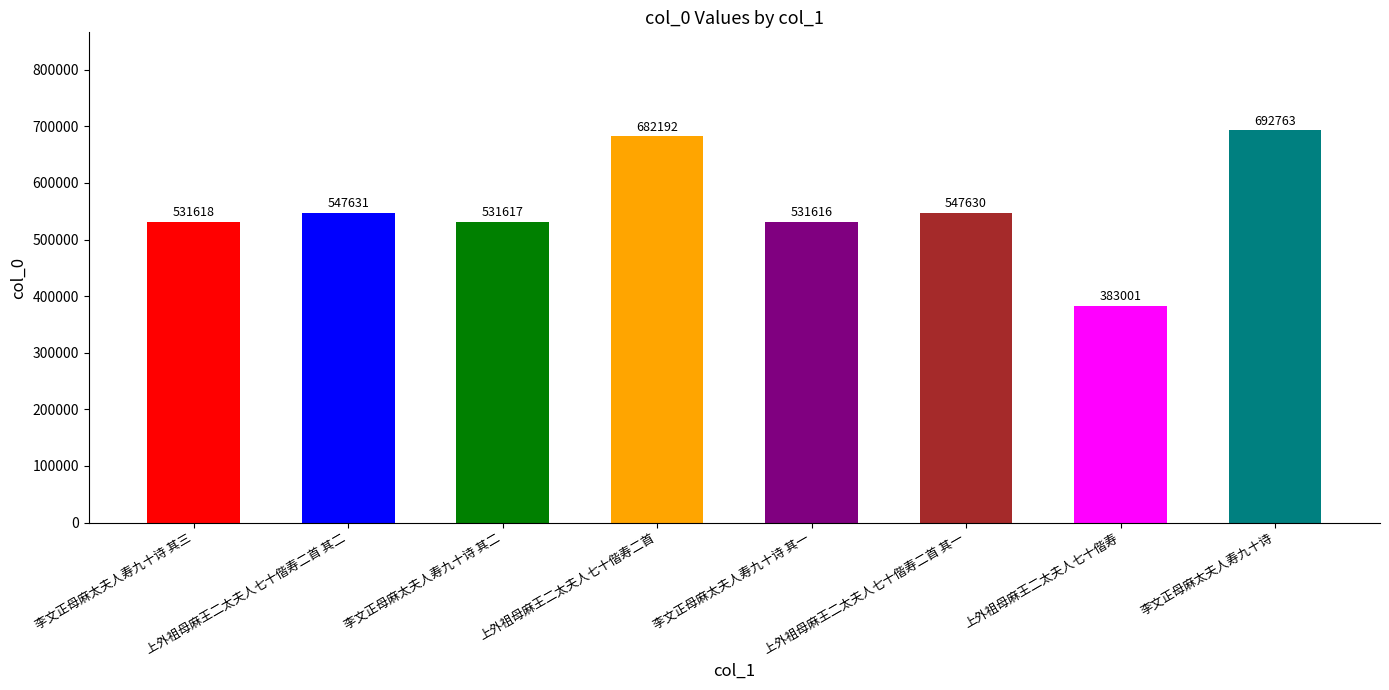

Where is the data nearest to the value 537882?

李文正母麻太夫人寿九十诗 其三